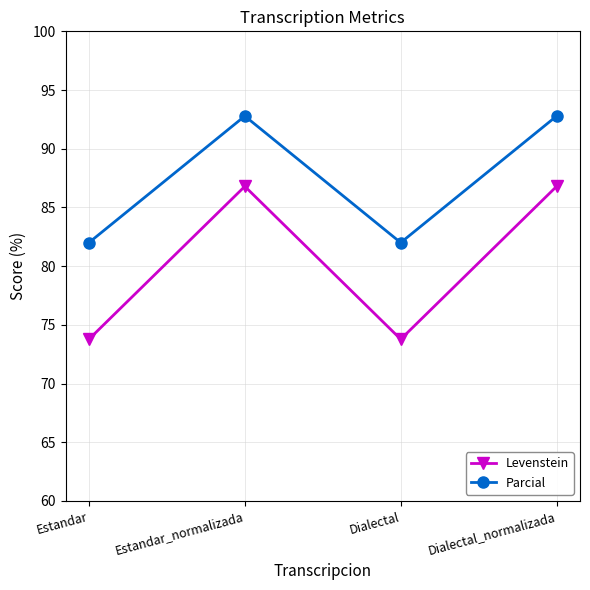

List the series in order of their overall mean, lowest first.

Levenstein, Parcial